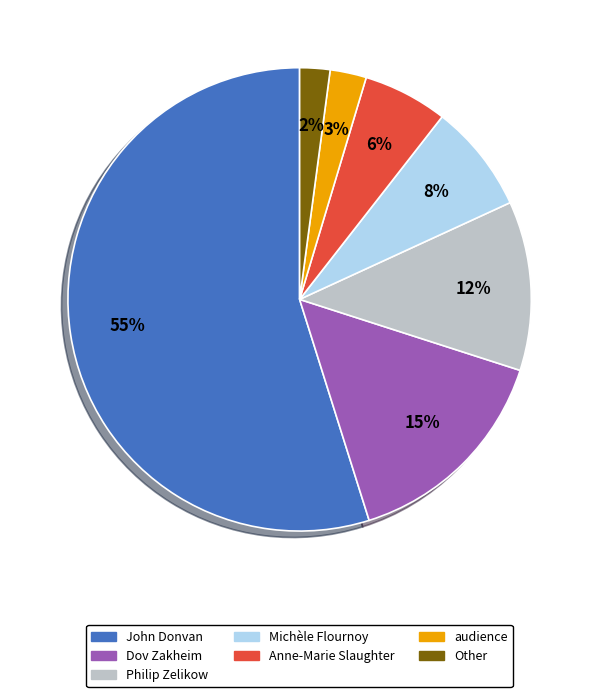

To the nearest percent, what is the average slice percentage?

14%